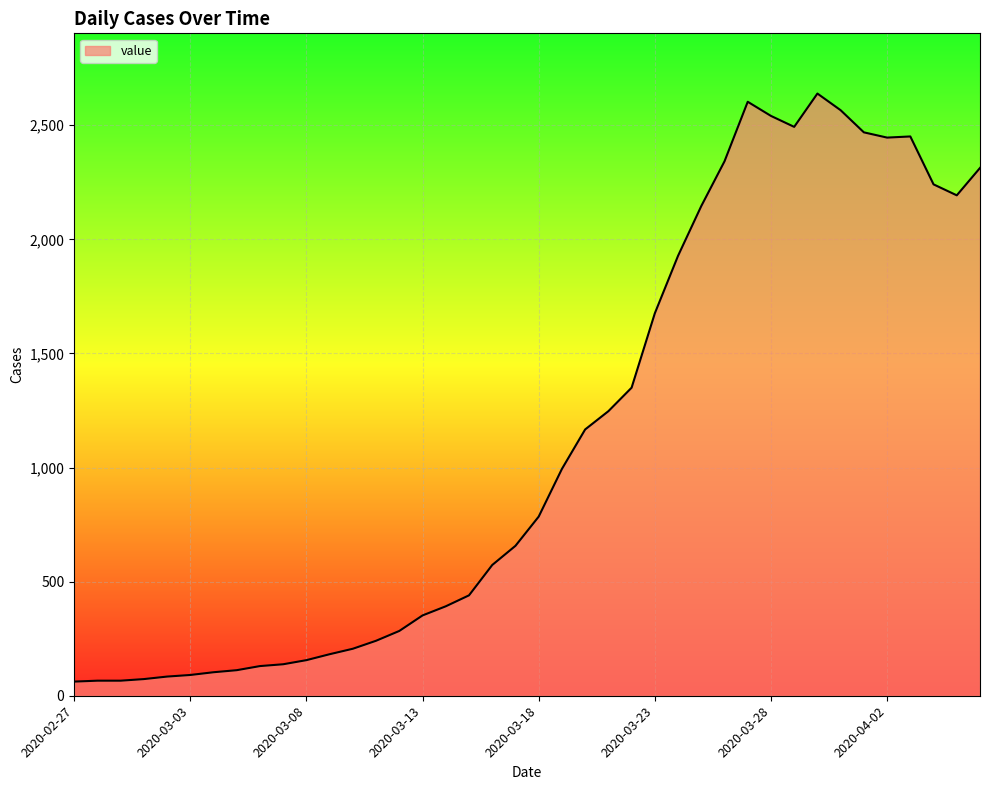

What is the difference between the maximum and minimum values?

2577